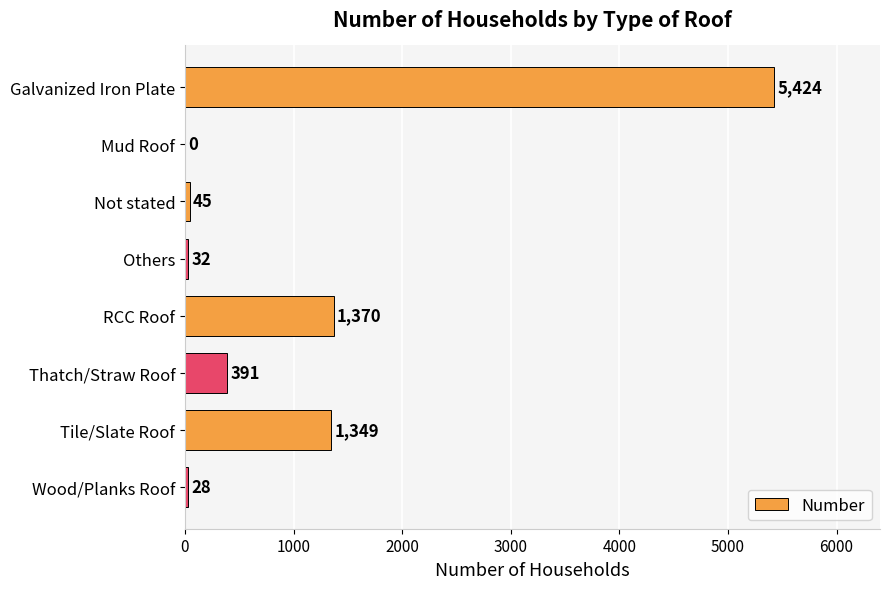

Which has a higher value, Wood/Planks Roof or Tile/Slate Roof?

Tile/Slate Roof